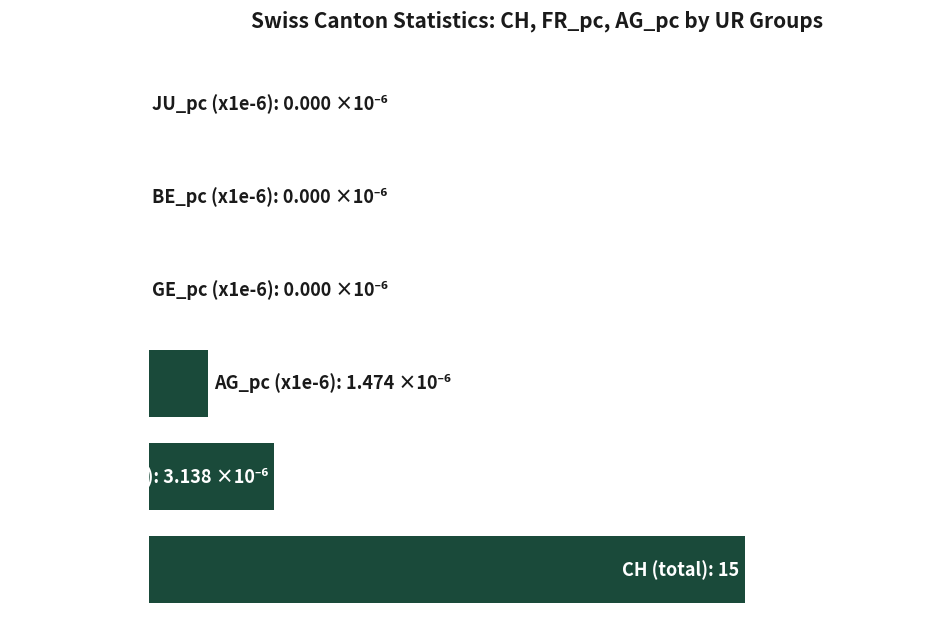

What is the difference between the maximum and minimum values?

100.0